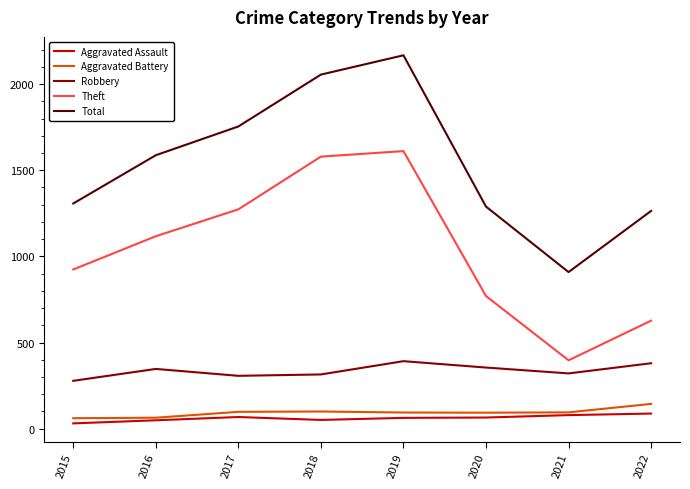

What is the total value across all series at 2017?

3500